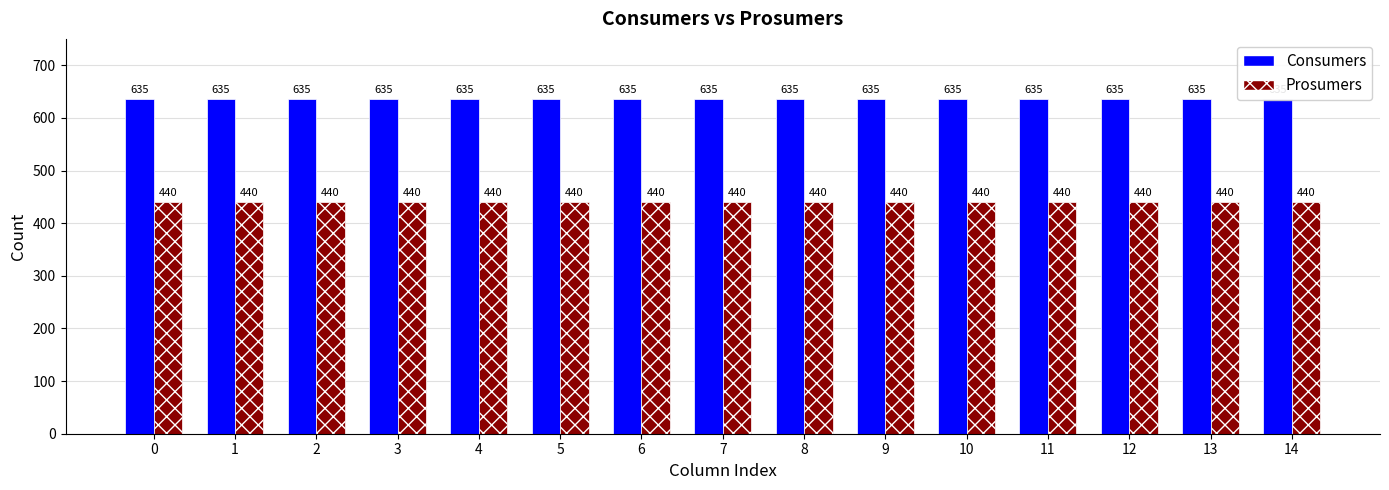

Is it true that Consumers equals 635 at 12?

True